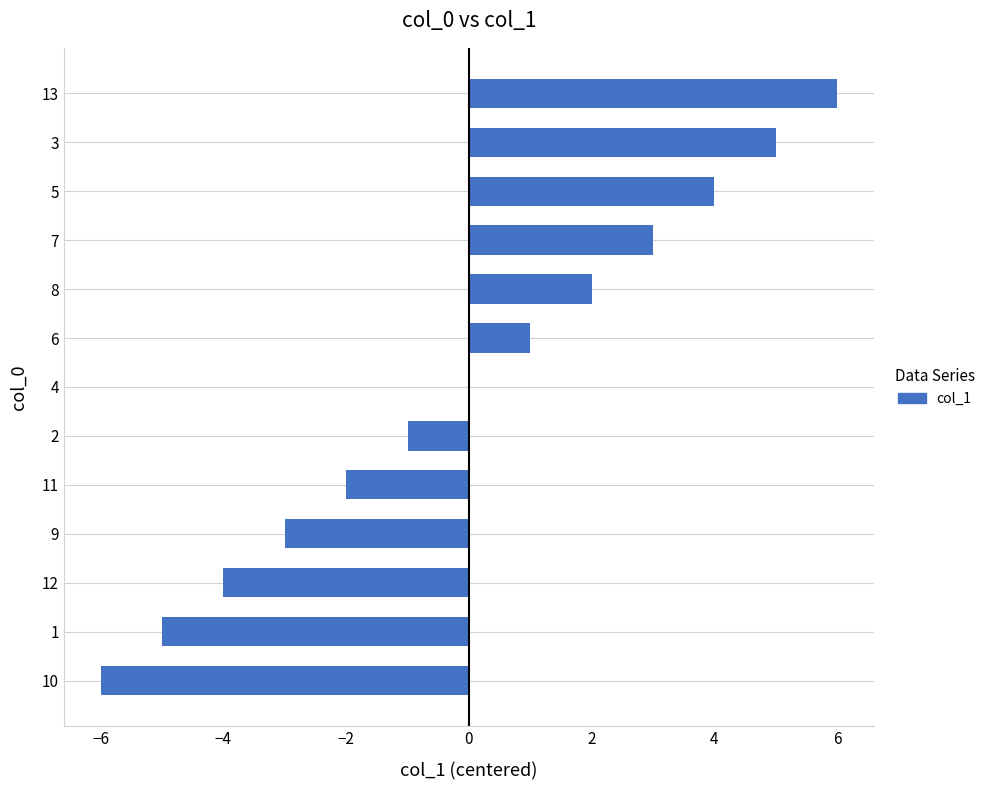

Reading top to bottom, transcribe all the data shown in this chart.

13=6	3=5	5=4	7=3	8=2	6=1	4=0	2=-1	11=-2	9=-3	12=-4	1=-5	10=-6